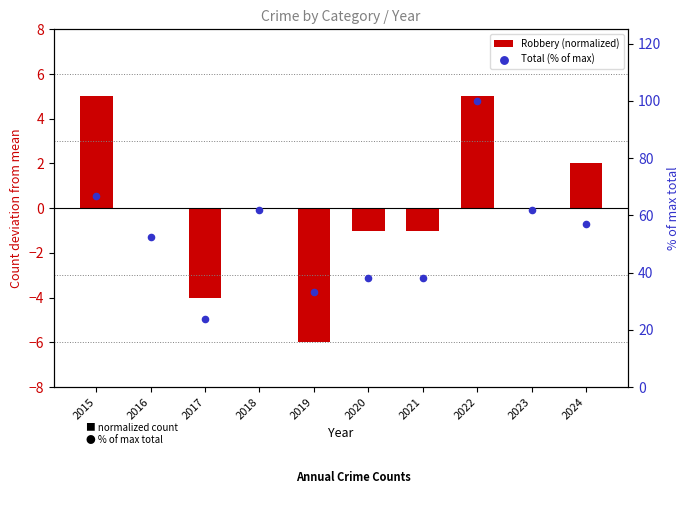

Which series has the largest total across all categories?

Total (% of max)